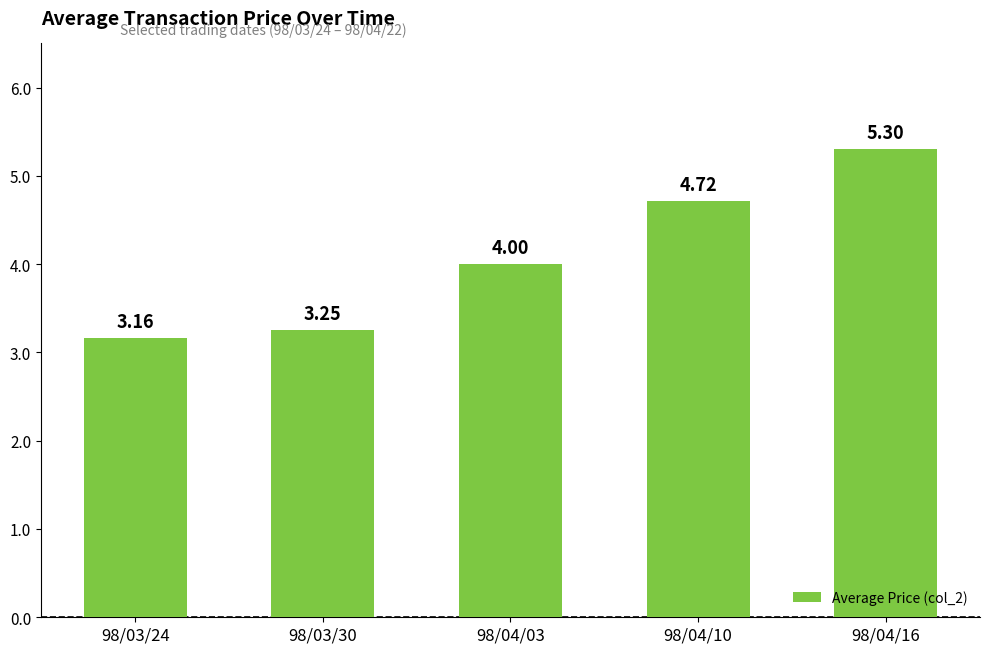

What is the label of the 1st bar from the right?

98/04/16